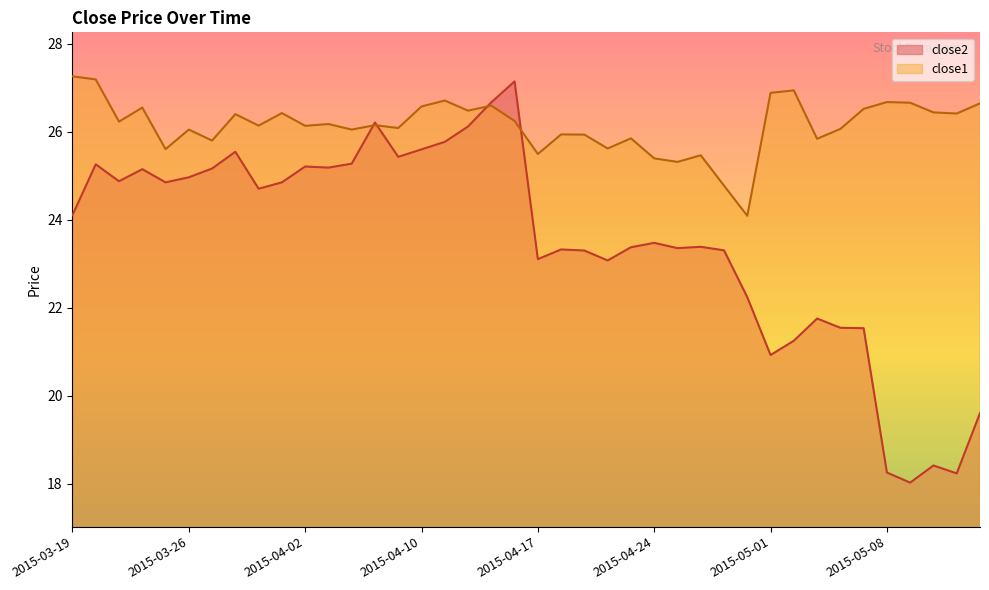

What is the difference between the maximum and second lowest values in the close1 series?

2.5